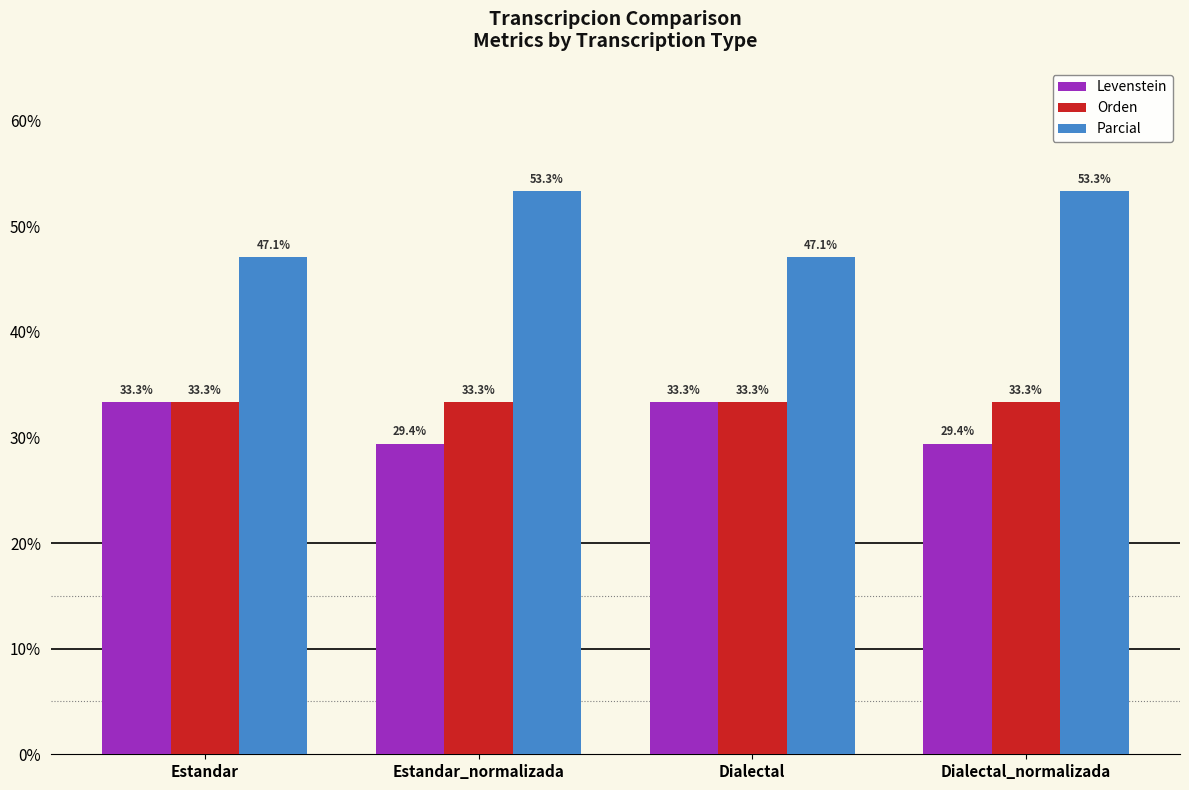

What position from the right is Dialectal_normalizada?

1